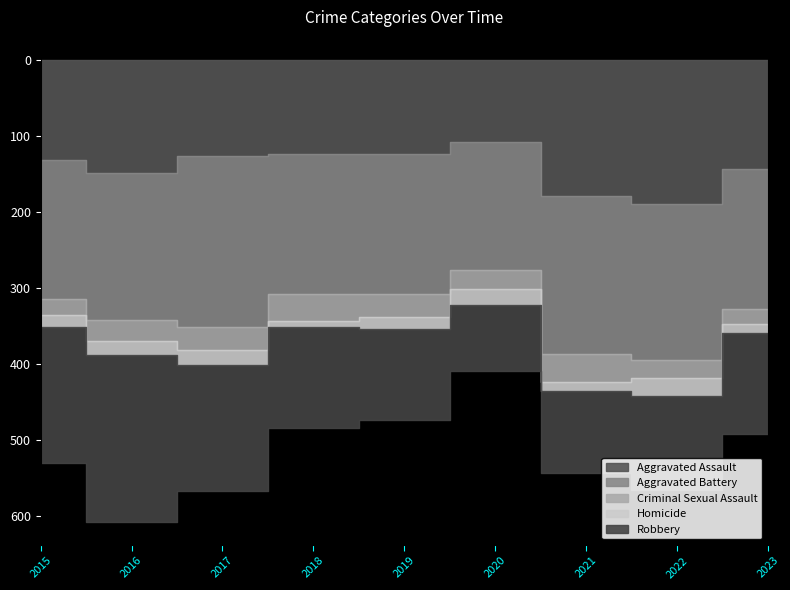

How many interior local peaks does the Aggravated Assault series have?

2